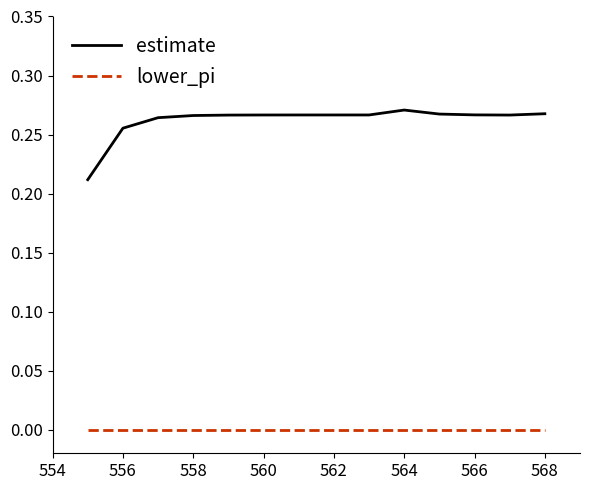

True or false: lower_pi and estimate cross at least once.

False